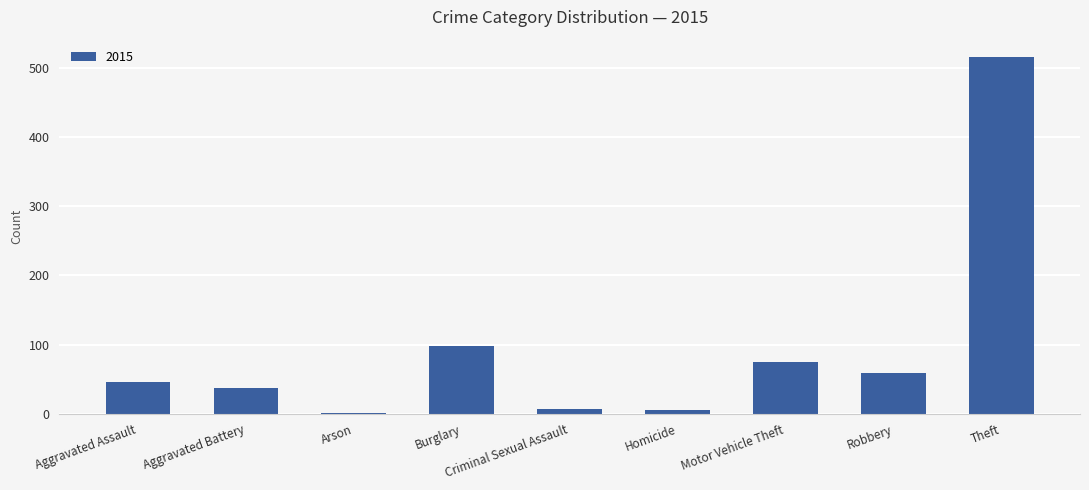

Between Aggravated Battery and Robbery, which is larger?

Robbery